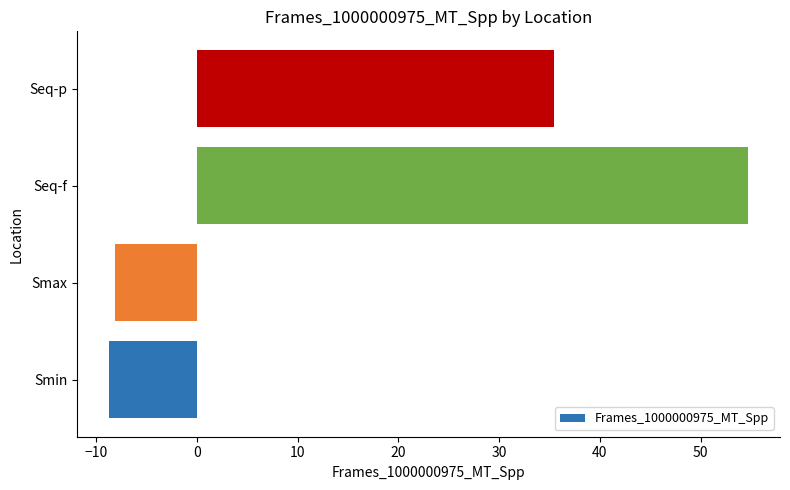

Does the chart contain any negative values?

Yes